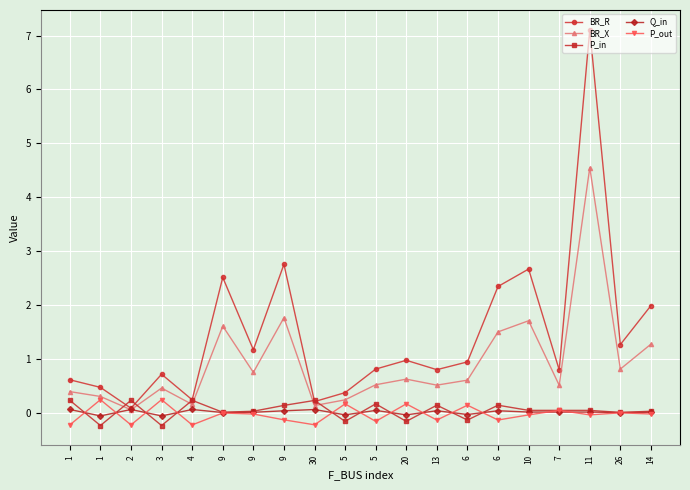

How many distinct data groups are displayed?

5